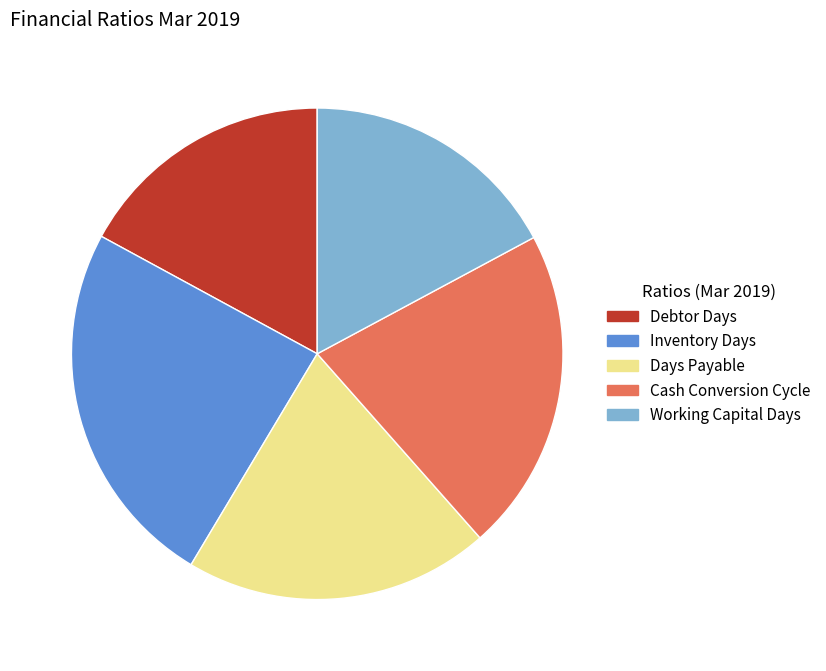

Which category has the biggest portion of the pie?

Inventory Days